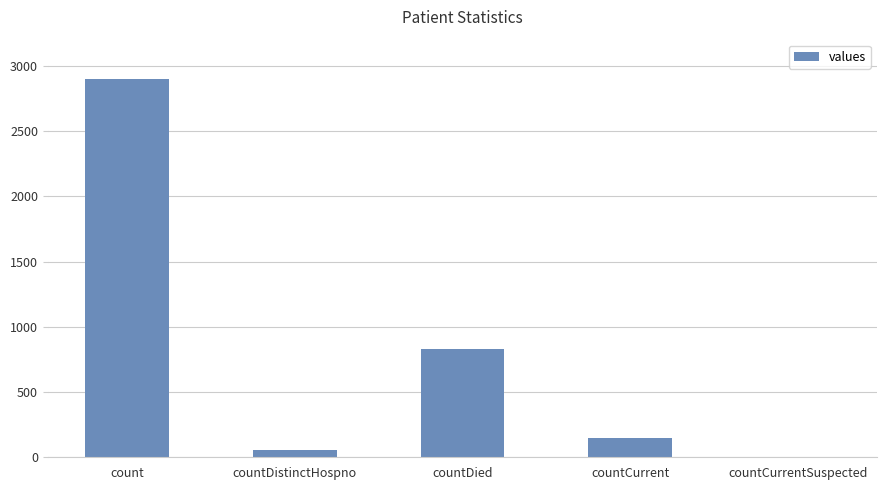

What is the sum of the values at countCurrent and countDistinctHospno?

201